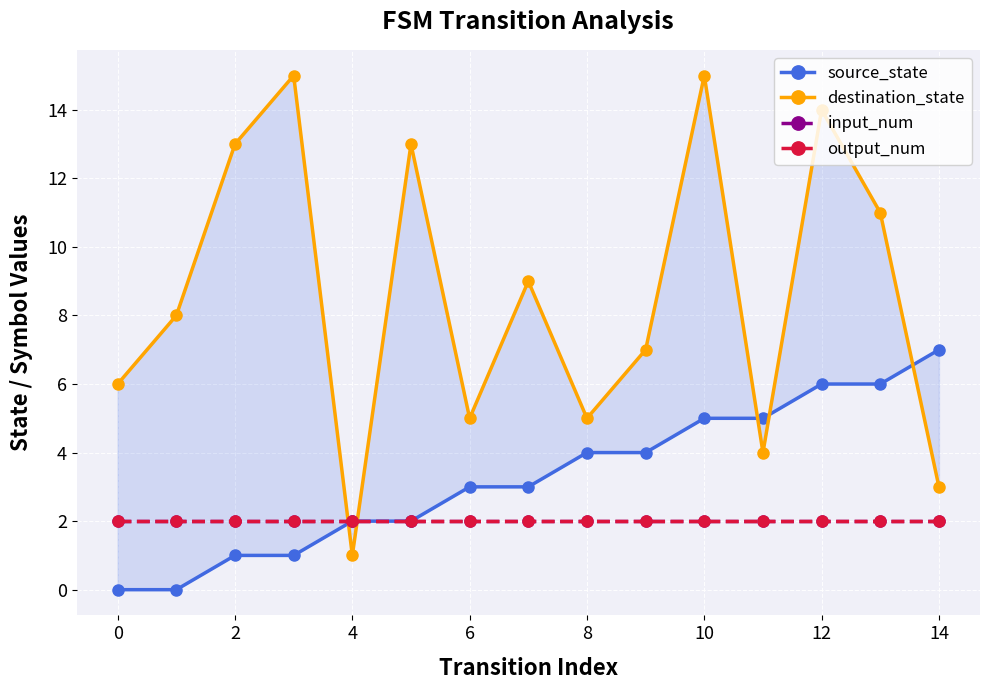

What is the maximum value shown in the chart?

15